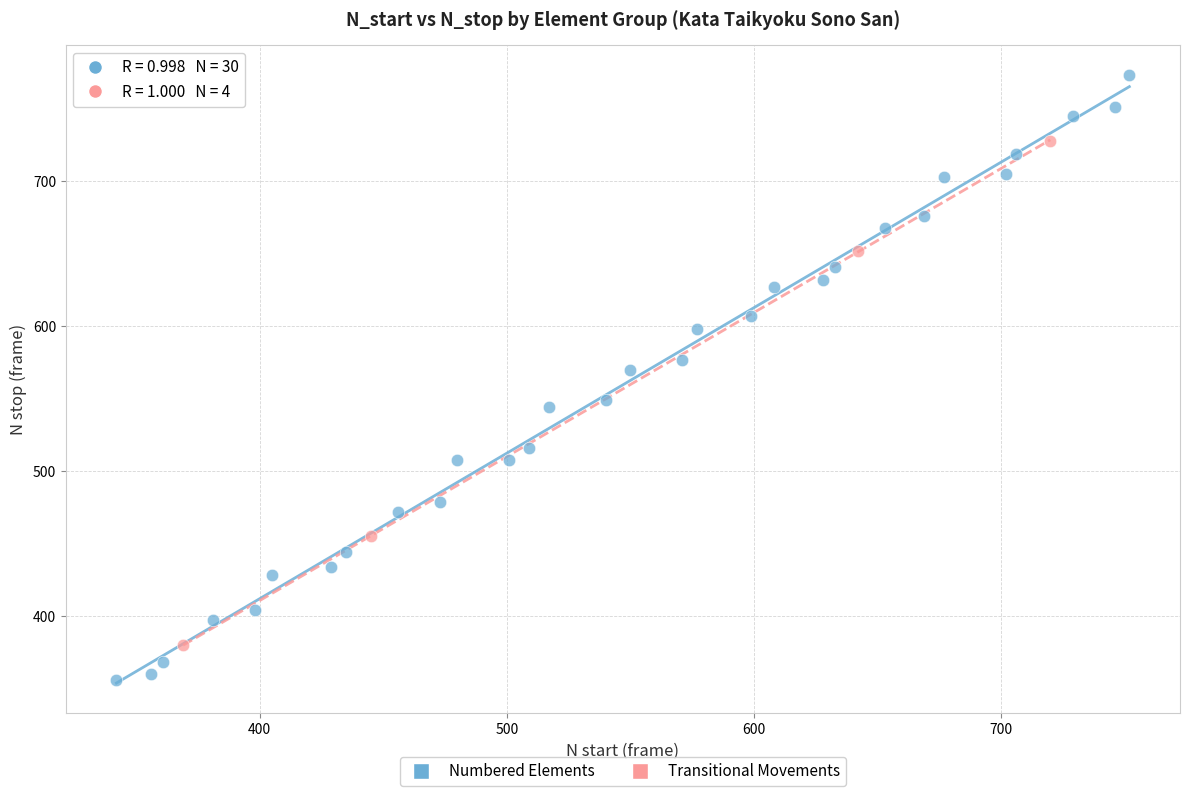

Which series has the widest spread of Y values?

Numbered Elements